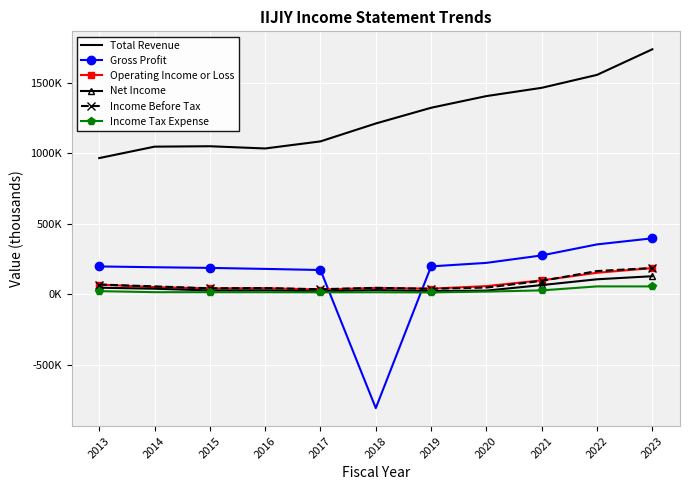

Where is the first local maximum for Net Income?

2016